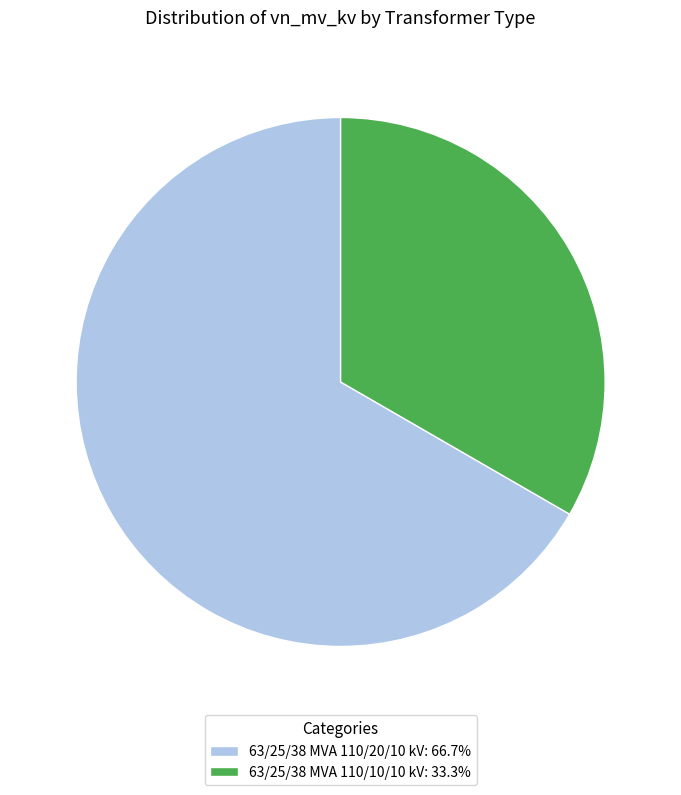

Rank the categories by value from highest to lowest.

63/25/38 MVA 110/20/10 kV, 63/25/38 MVA 110/10/10 kV